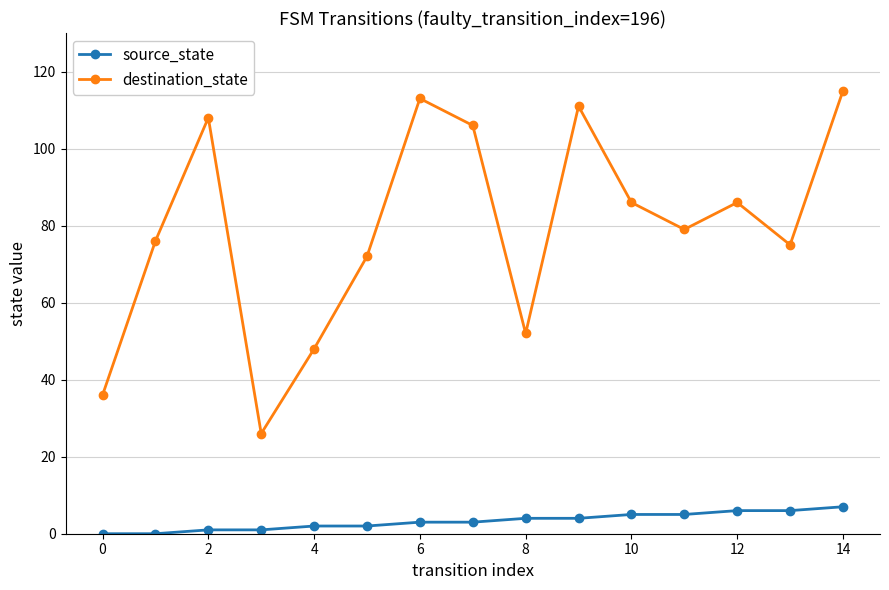

How many interior local peaks does the destination_state series have?

4